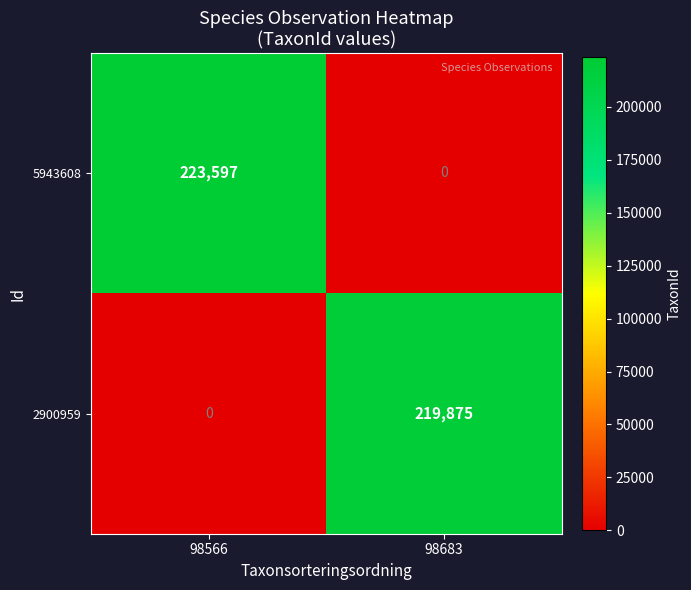

Which label corresponds to the largest value in the chart?

98566